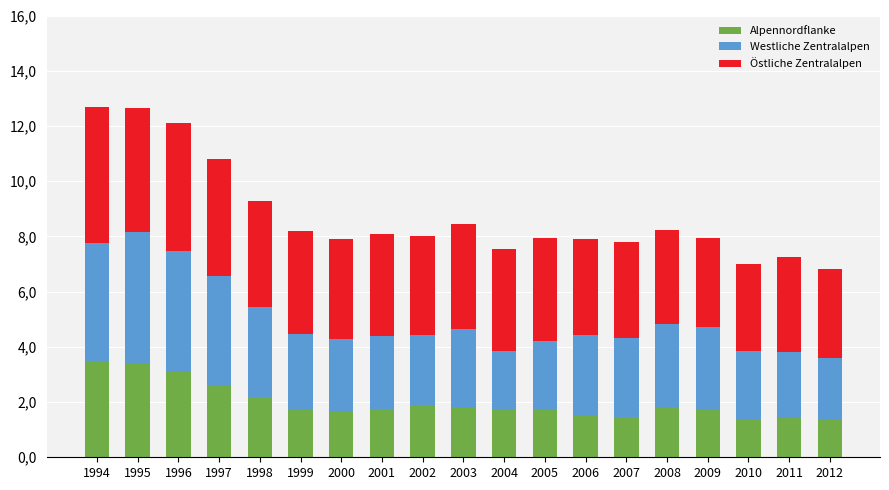

What is the difference between the Alpennordflanke values at 2002 and 1995?

15.4